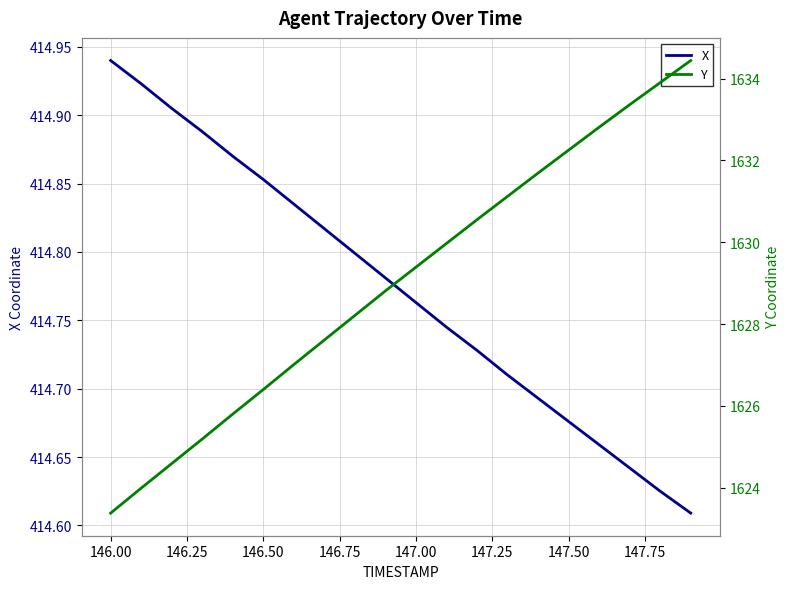

List the series in order of their overall mean, highest first.

Y, X